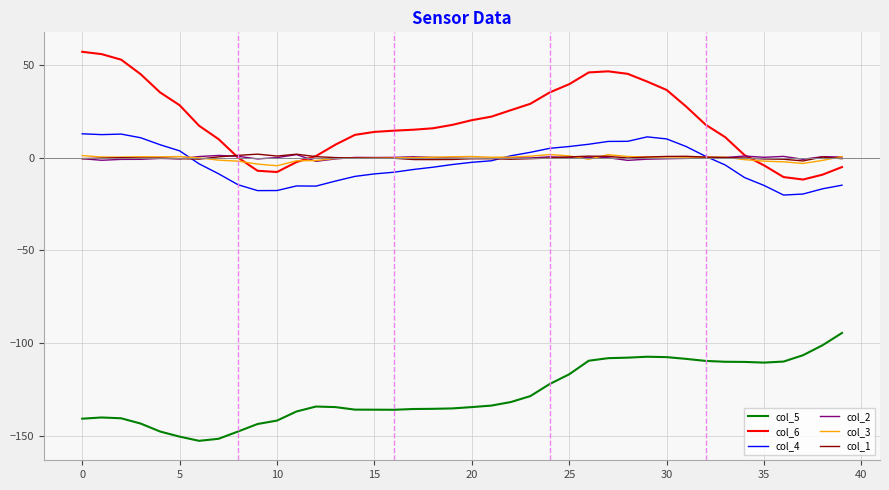

After their last crossing, which series has the higher values: col_6 or col_2?

col_2